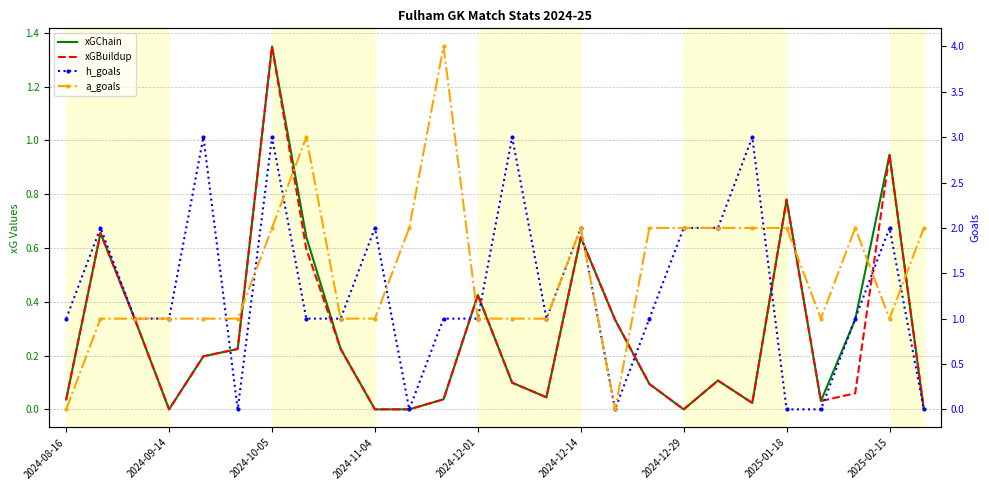

What is the total value across all series at 11?

5.1